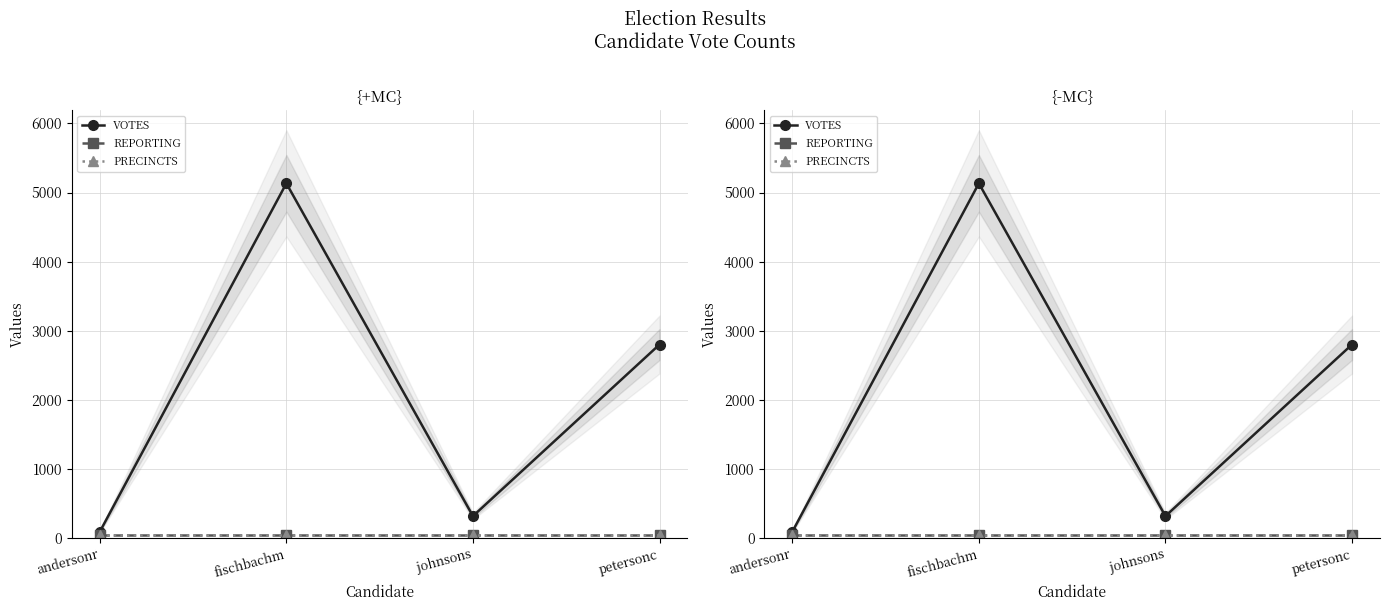

Which series changed the most between fischbachm and petersonc?

VOTES